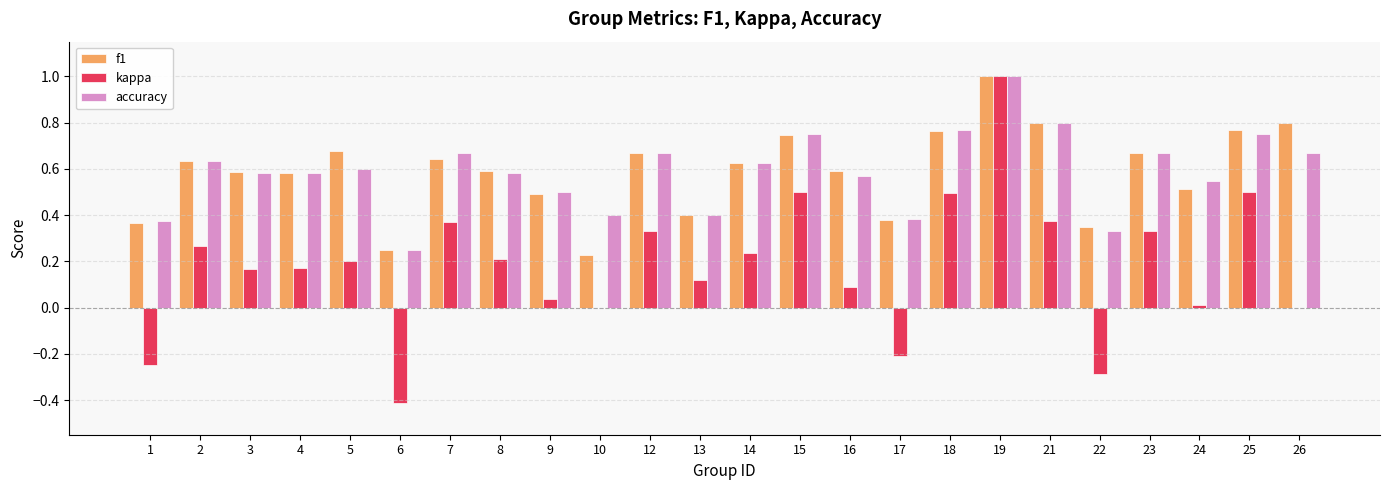

Between 10 and 16, which series saw the biggest shift?

f1